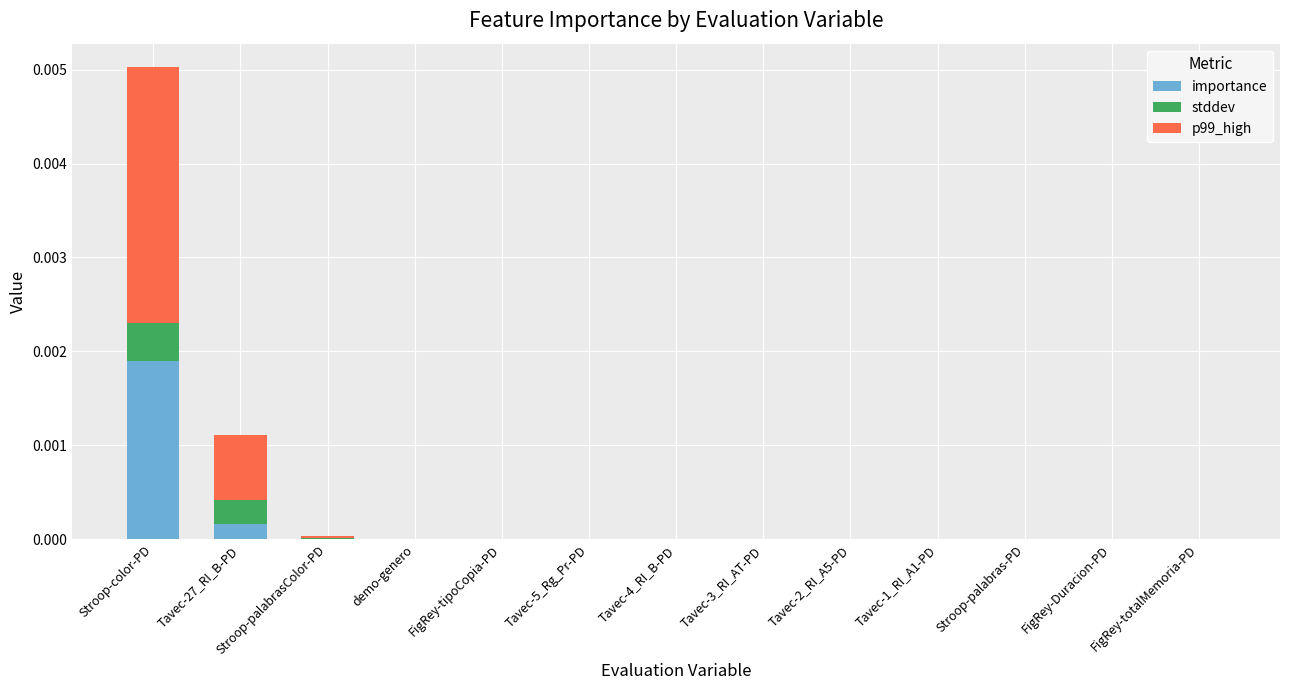

Is it true that importance equals 0.0 at Tavec-5_Rg_Pr-PD?

True